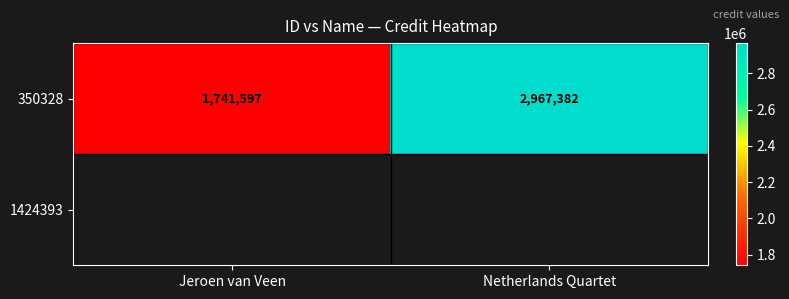

Count the values in the range 1741597 to 2967382.

2